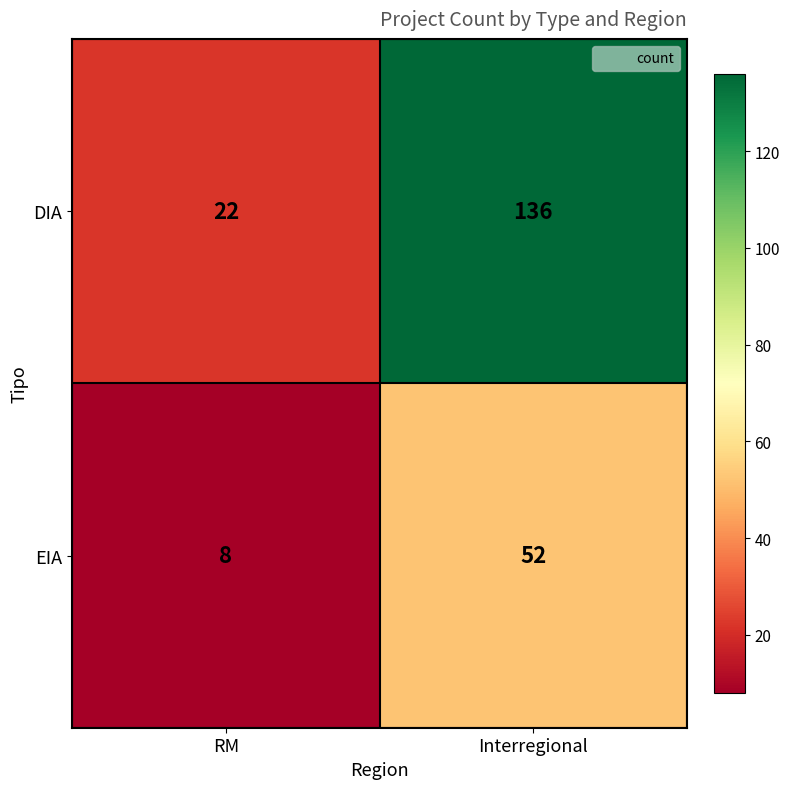

List the series in order of their peak value, highest first.

DIA, EIA